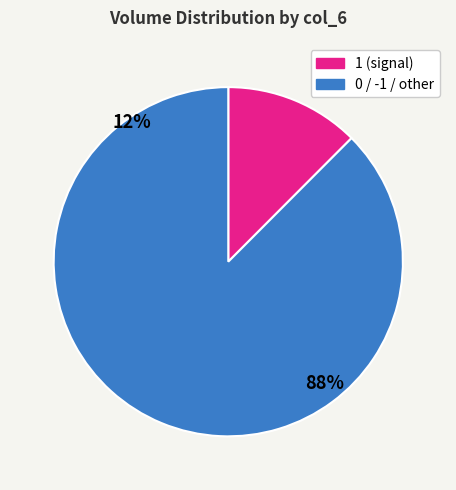

Does any single category account for the majority?

Yes